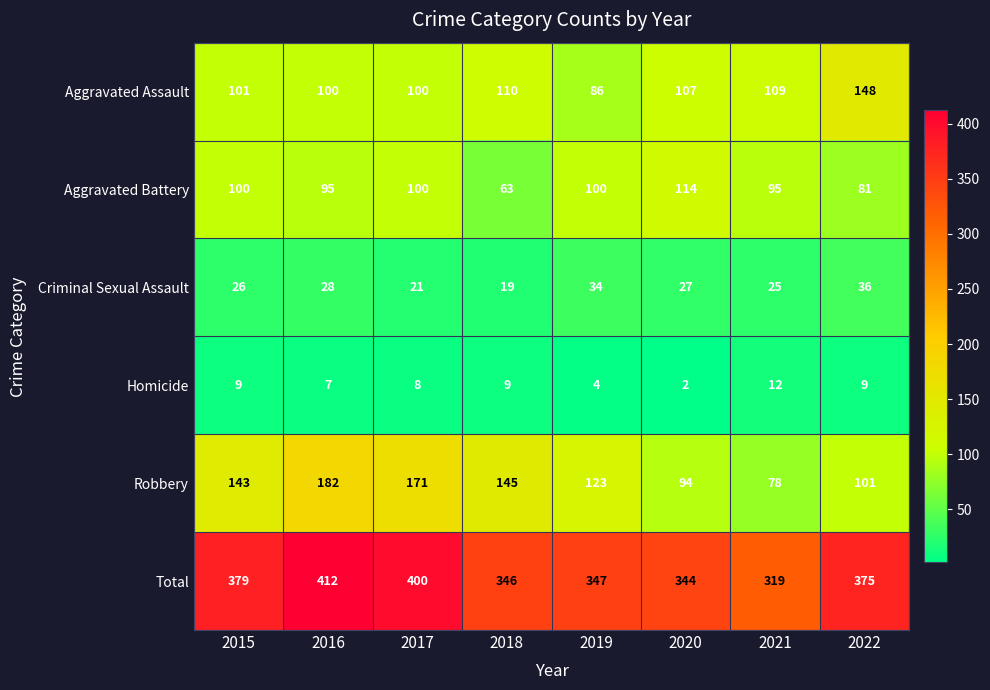

Count the number of categories in the chart.

8